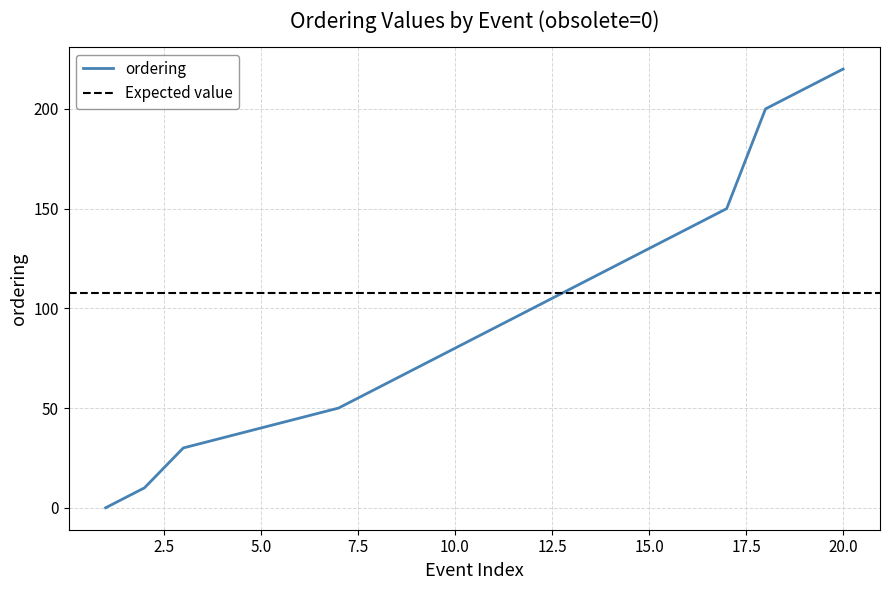

The ordering series shows 220 at 20.0. True or false?

True